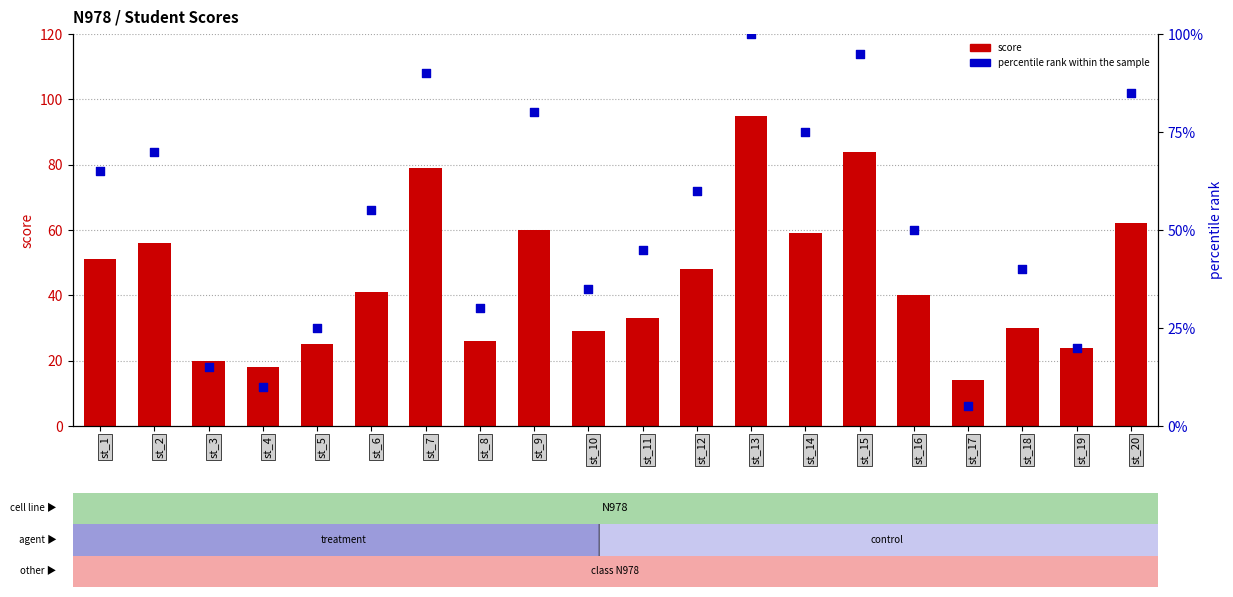

At which category is the sum across all series the highest?

st_13